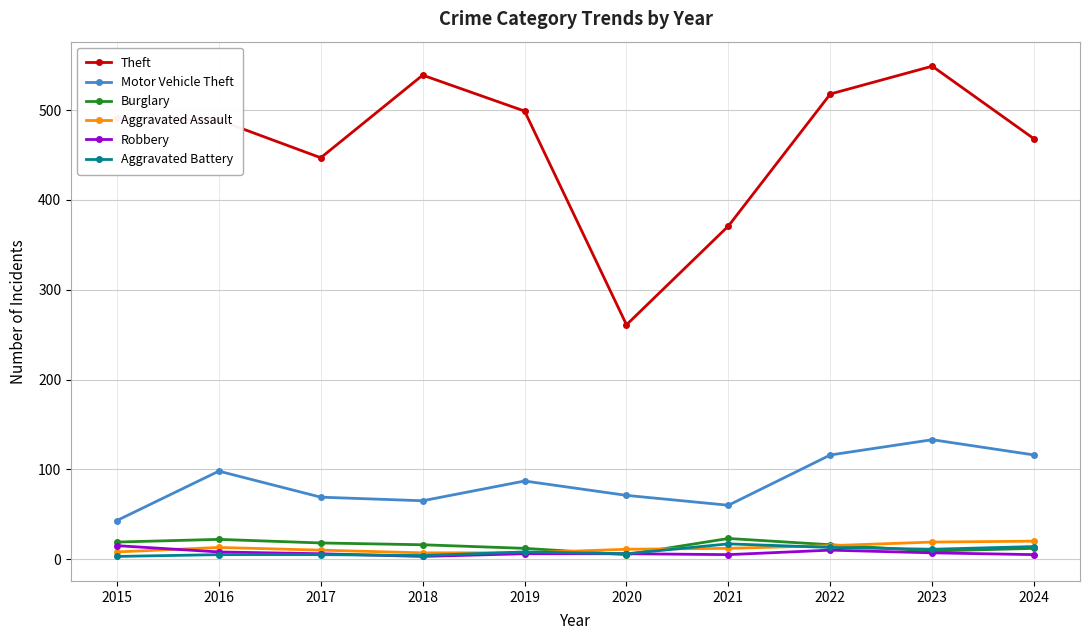

True or false: Motor Vehicle Theft has more than 0 points higher than both neighbors.

True